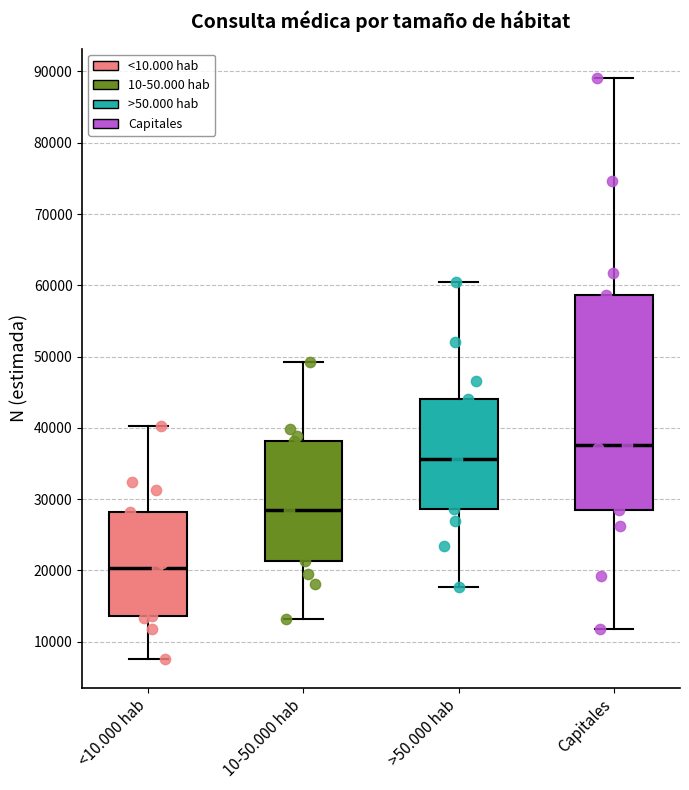

Reading left to right, transcribe this box plot: for each box, give where its median line is, the range the box spans, and where its two whiskers end, as read against the y-axis. The values are not printed on the chart, so give them approximately, as read against the axis.

<10.000 hab: median 20000, box 14000 to 28000, whiskers 8000 to 40000
10-50.000 hab: median 28000, box 21000 to 38000, whiskers 13000 to 49000
>50.000 hab: median 36000, box 29000 to 44000, whiskers 18000 to 60000
Capitales: median 38000, box 28000 to 59000, whiskers 12000 to 89000